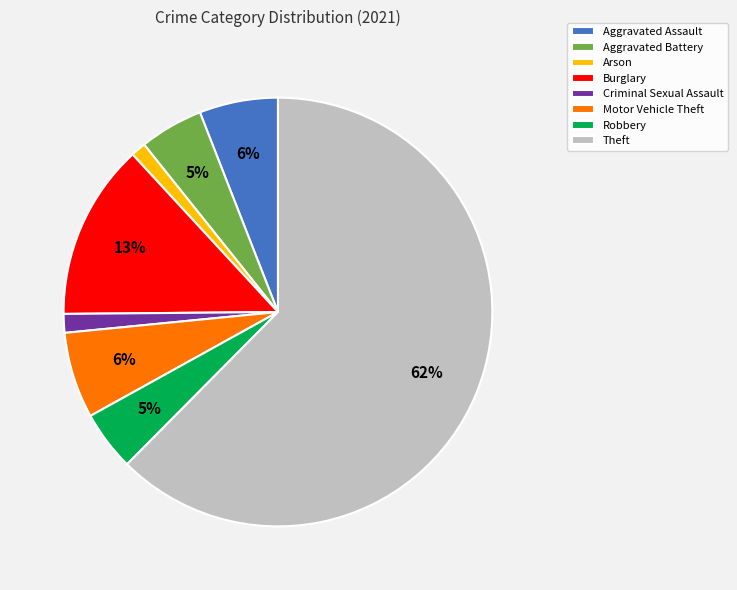

What percentage is the Burglary slice, to the nearest percent?

13%